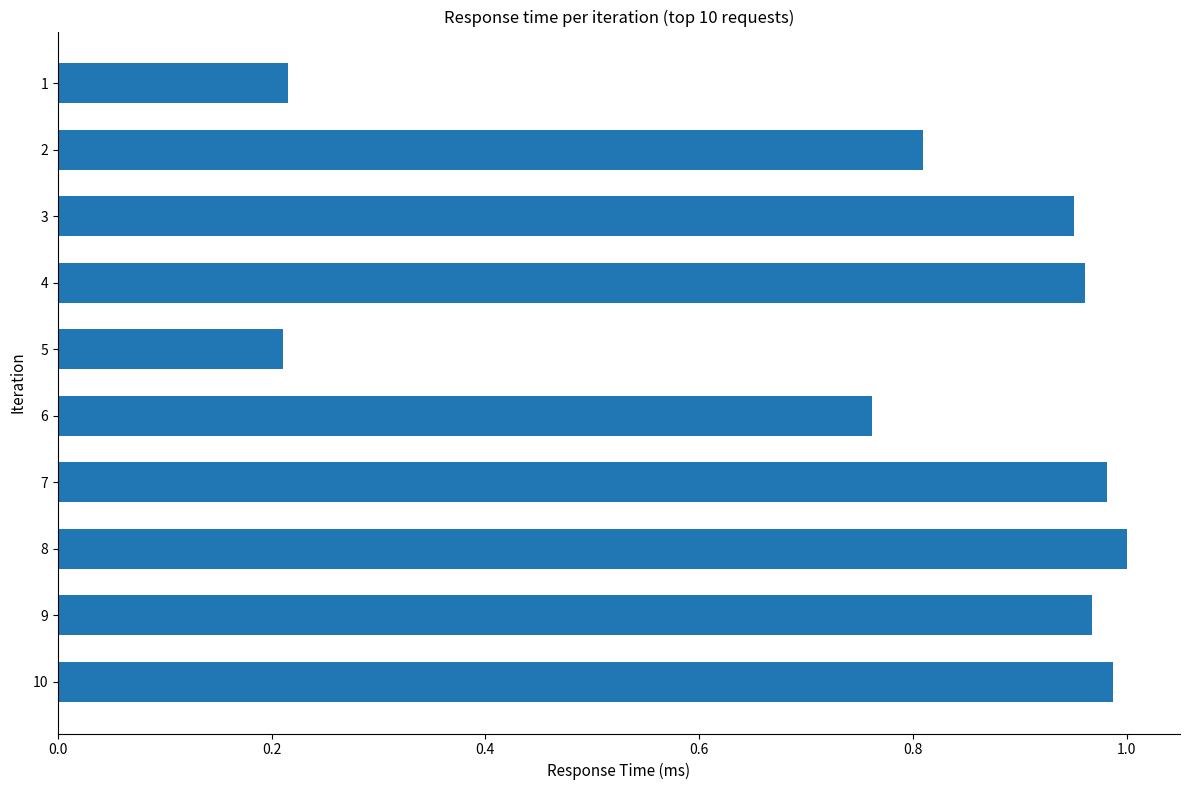

Is it true that the value at 8 is 1.0?

True